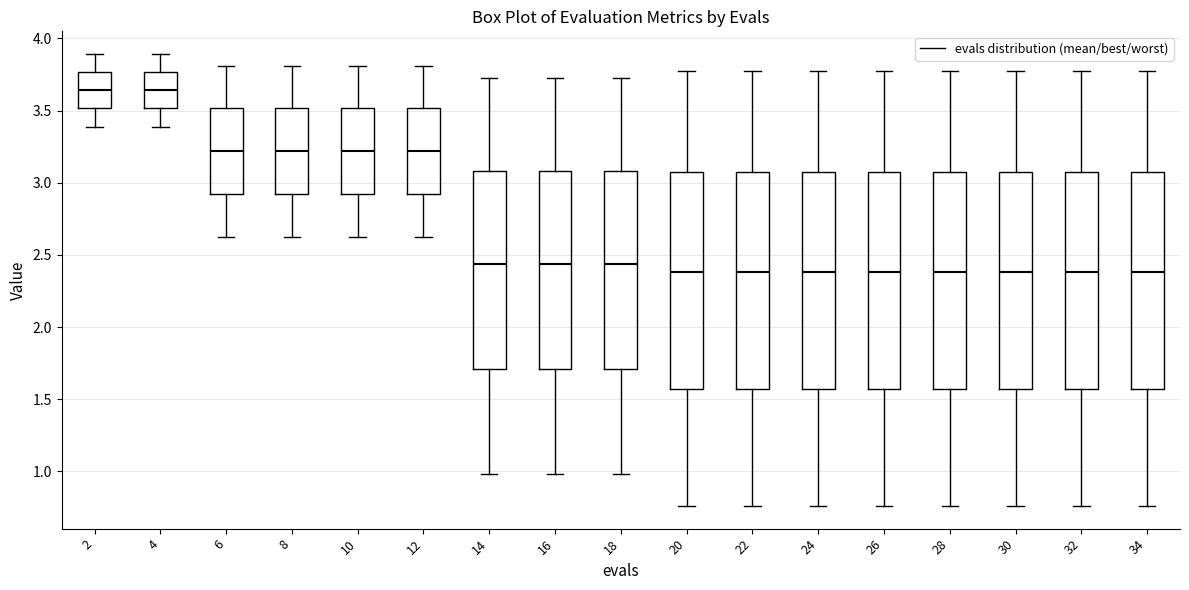

Where does the upper whisker of the box at x = 30 end on the y-axis? The values are not printed on the chart, so give them approximately, as read against the axis.

3.75